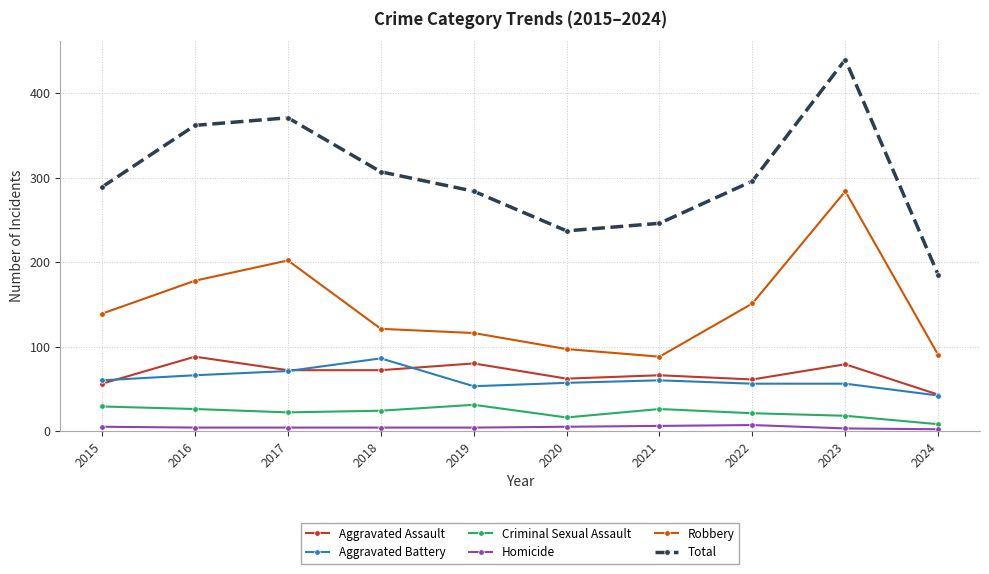

What is the greatest value displayed?

440